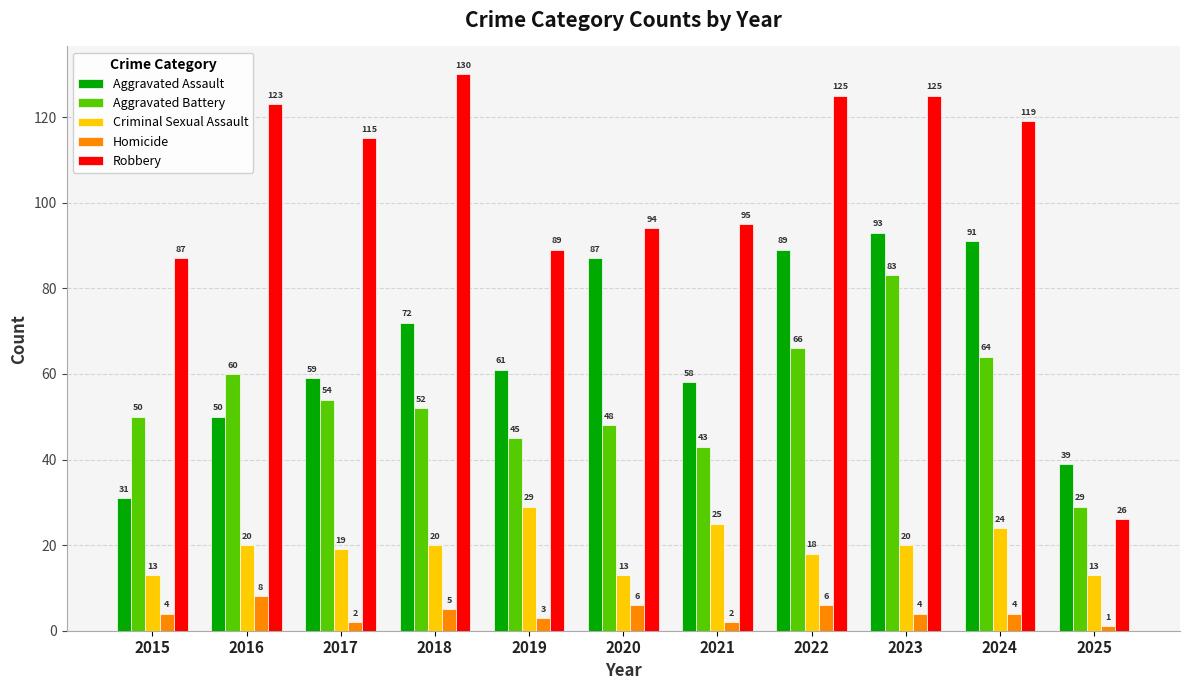

Where is Aggravated Assault nearest to the value 62?

2019